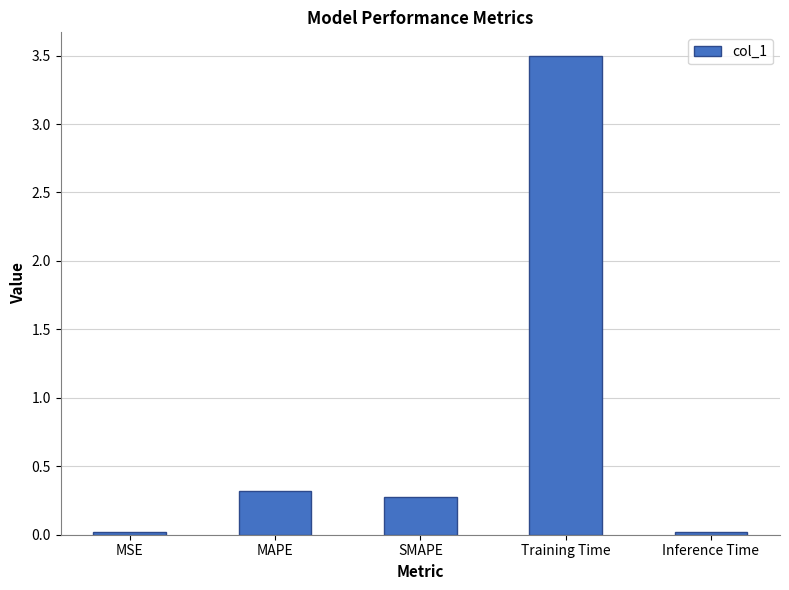

What value does the data have at MAPE?

0.3